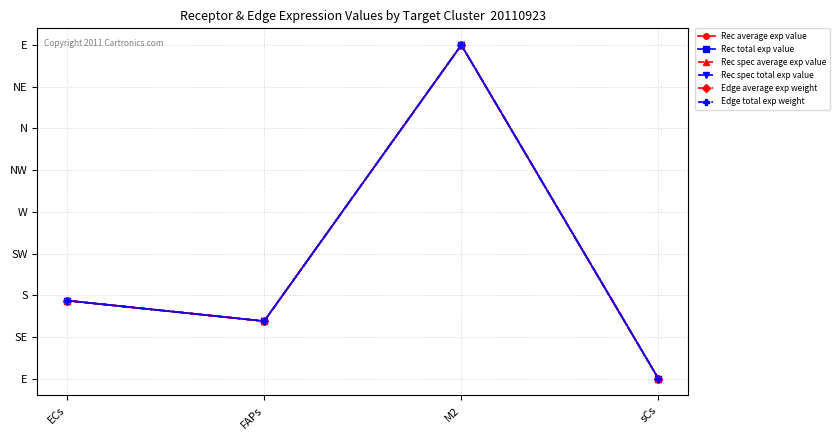

What is the sum of all Edge total exp weight values?

1.4